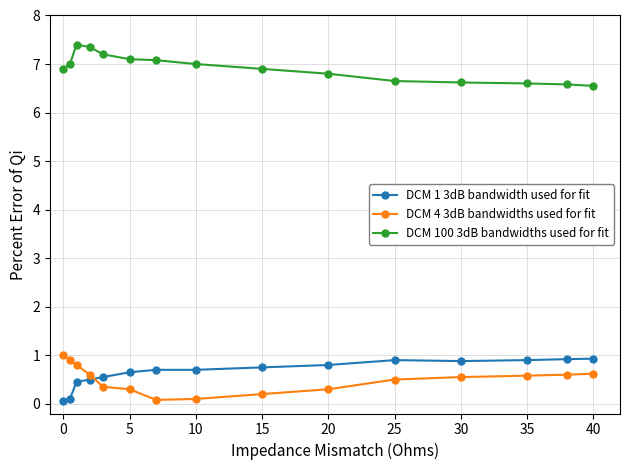

True or false: DCM 1 3dB bandwidth used for fit and DCM 100 3dB bandwidths used for fit intersect in this chart.

False